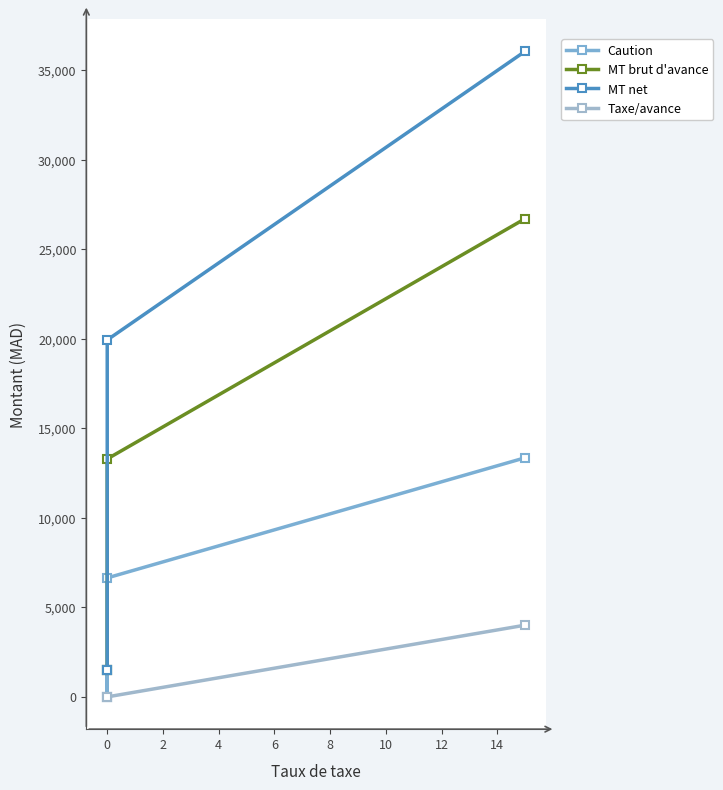

True or false: Caution and MT net cross at least once.

False